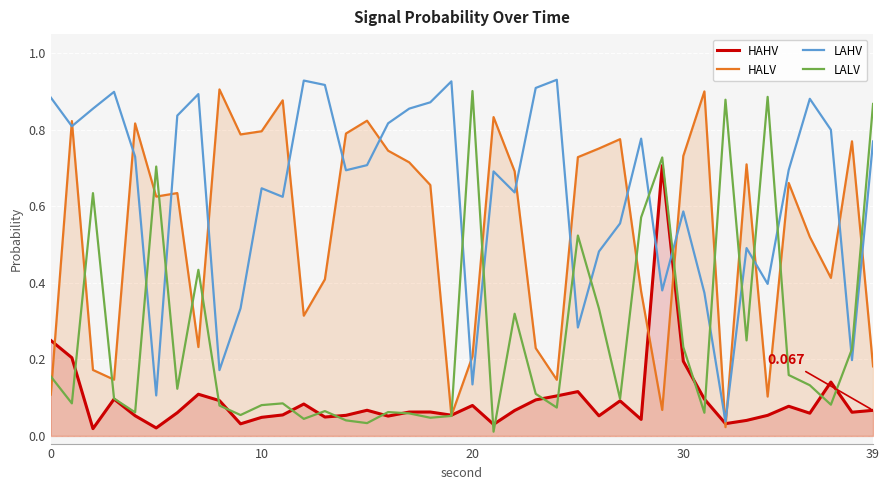

Is it true that LALV equals 0.1 at 27?

True